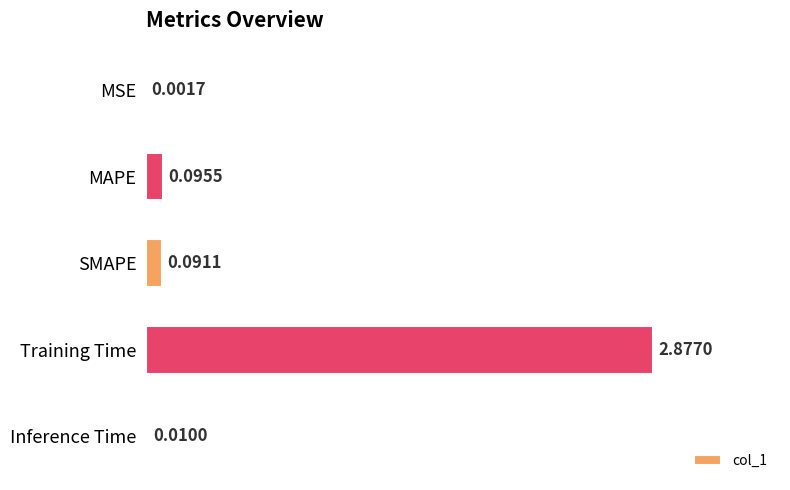

Which has a higher value, SMAPE or MSE?

SMAPE